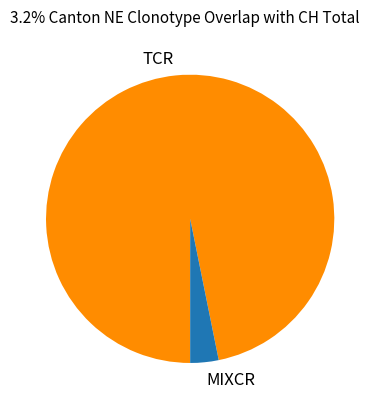

Is the sum of MIXCR and TCR greater than half?

Yes